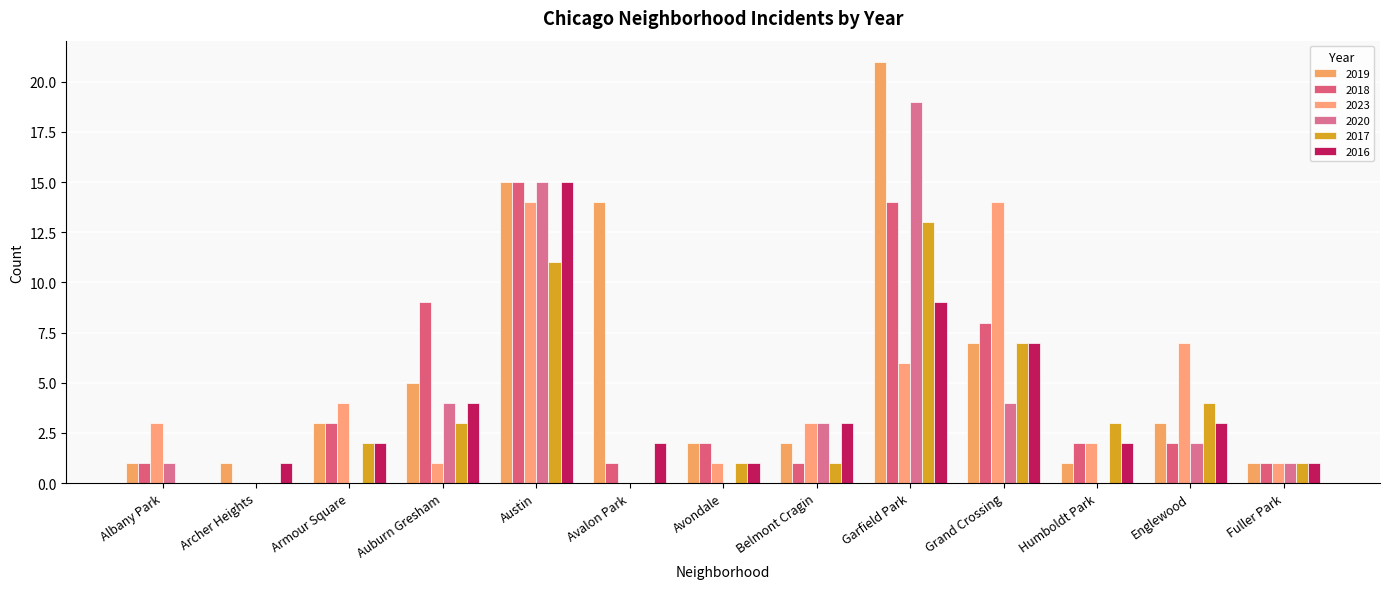

At Belmont Cragin, list the series in order from largest to smallest.

2023, 2020, 2016, 2019, 2018, 2017